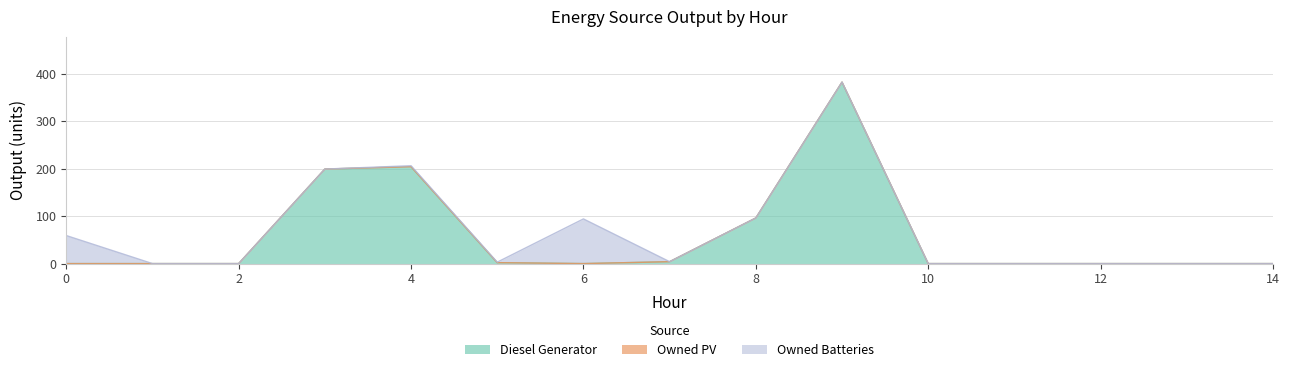

True or false: Owned PV and Owned Batteries intersect in this chart.

False